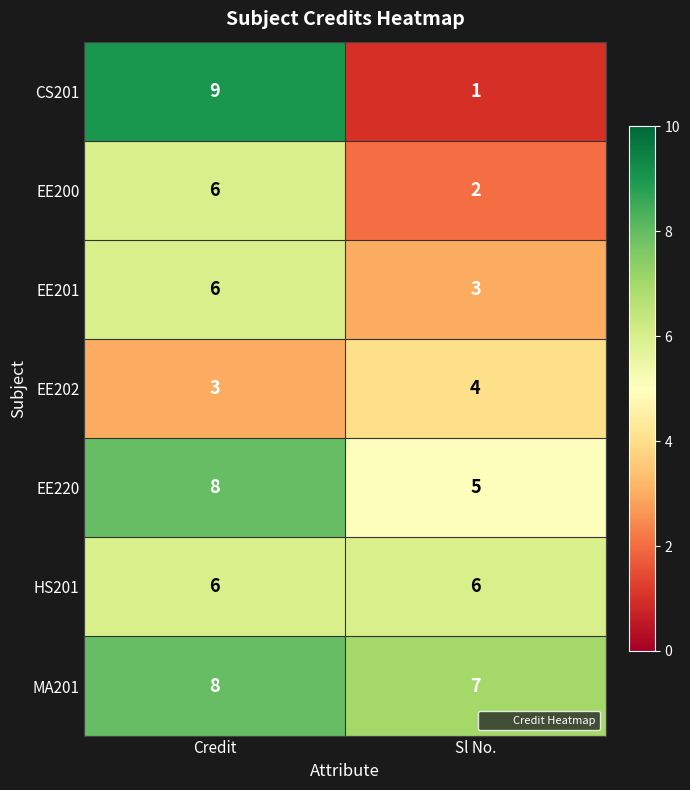

The value of HS201 at Sl No. is 6. True or false?

True